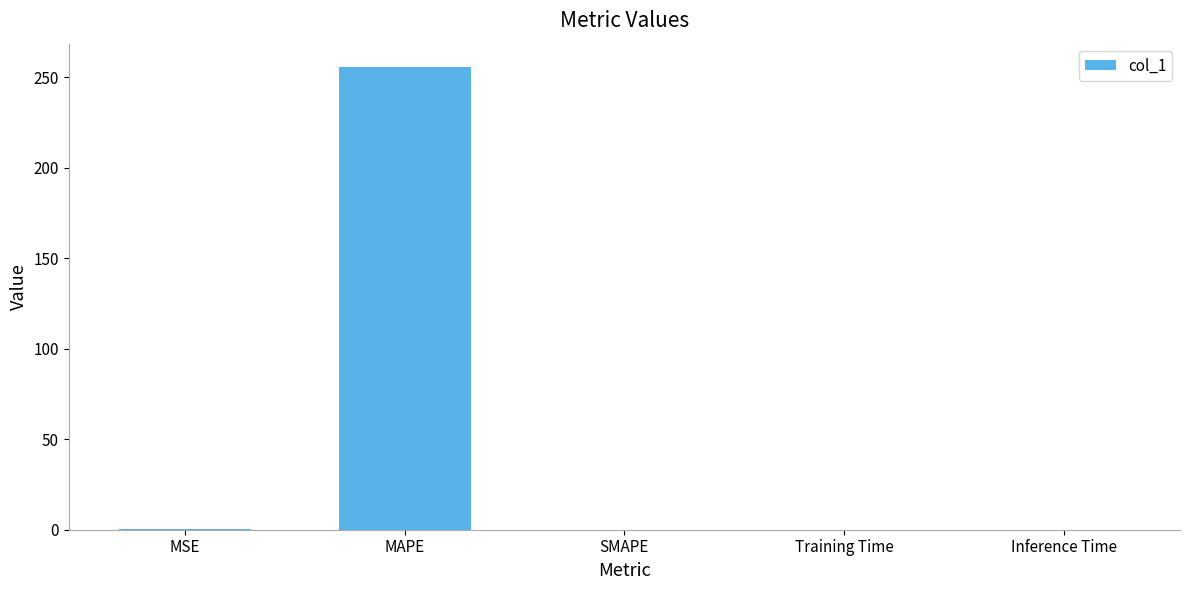

Which category has the highest value across all series?

MAPE